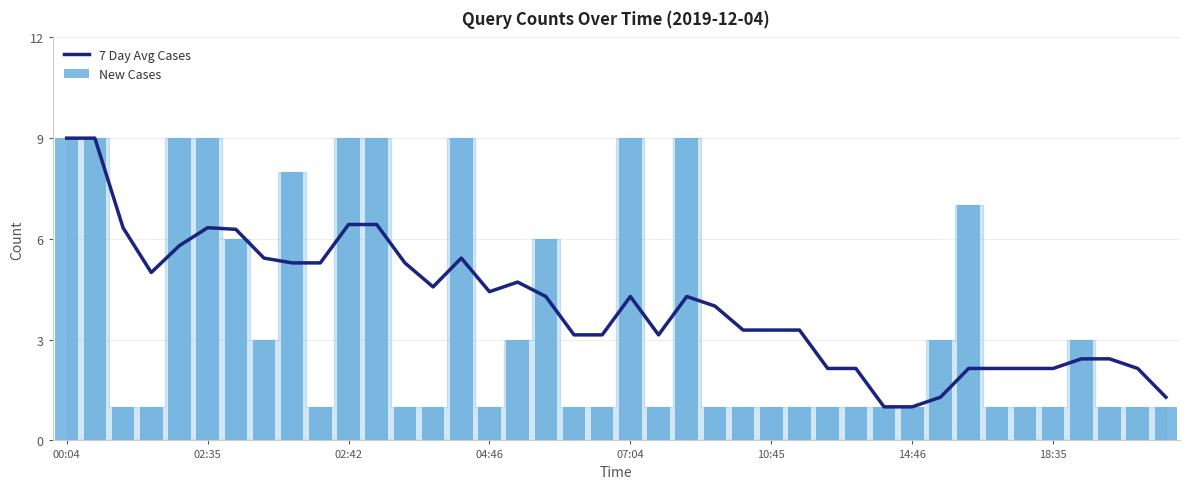

Reading left to right, what are all the values shown in this chart?

7 Day Avg Cases: 9.0	9.0	6.3	5.0	5.8	6.3	6.3	5.4	5.3	5.3	6.4	6.4	5.3	4.6	5.4	4.4	4.7	4.3	3.1	3.1	4.3	3.1	4.3	4.0	3.3	3.3	3.3	2.1	2.1	1.0	1.0	1.3	2.1	2.1	2.1	2.1	2.4	2.4	2.1	1.3
New Cases: 9.0	9.0	1.0	1.0	9.0	9.0	6.0	3.0	8.0	1.0	9.0	9.0	1.0	1.0	9.0	1.0	3.0	6.0	1.0	1.0	9.0	1.0	9.0	1.0	1.0	1.0	1.0	1.0	1.0	1.0	1.0	3.0	7.0	1.0	1.0	1.0	3.0	1.0	1.0	1.0